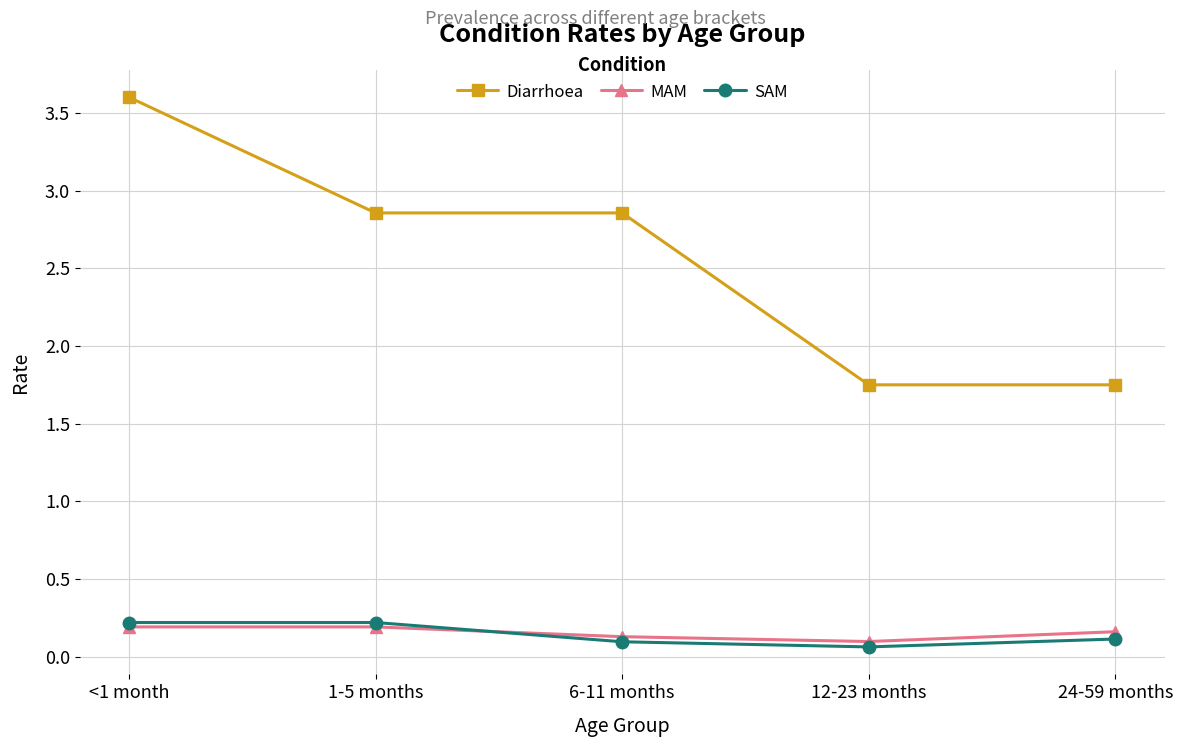

Rank the series at 24-59 months from lowest to highest value.

SAM, MAM, Diarrhoea